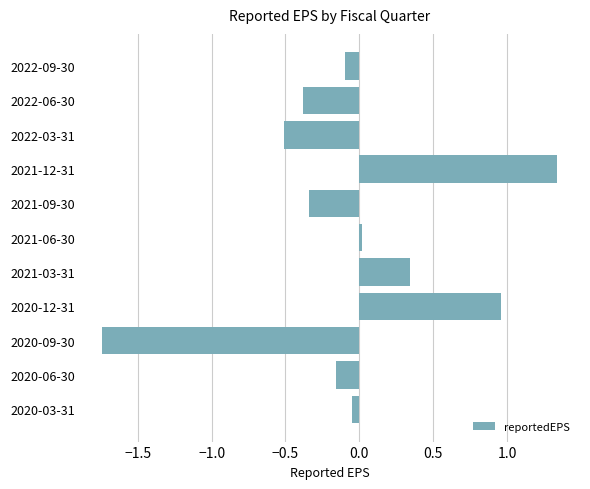

How many values are below 0?

7